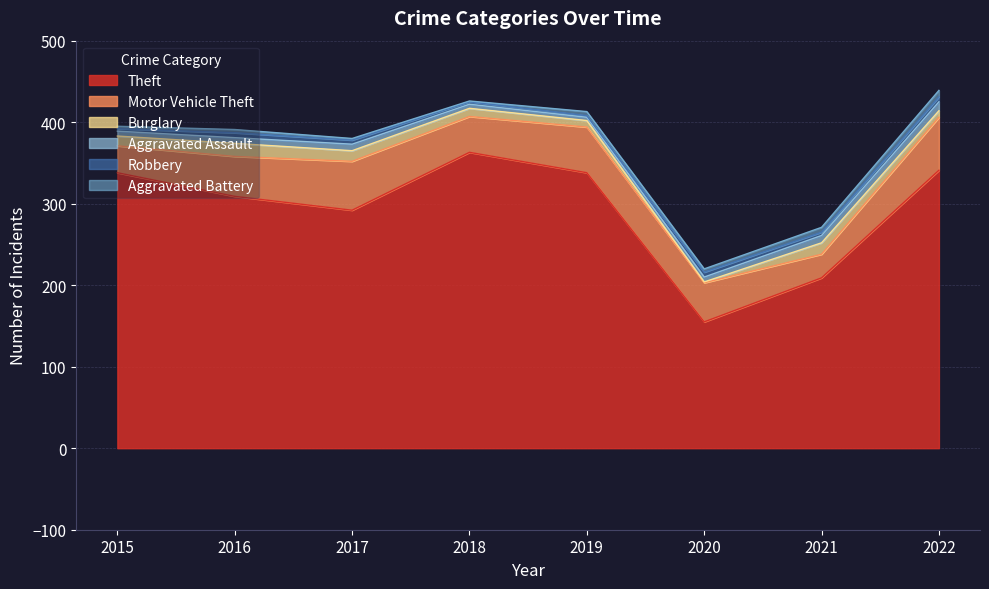

What is the total value across all series at 2015?

395